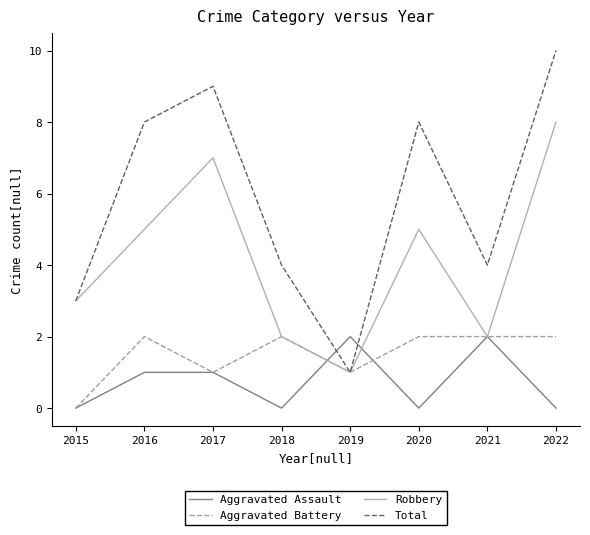

True or false: Total has a value of 6 at 2018.

False